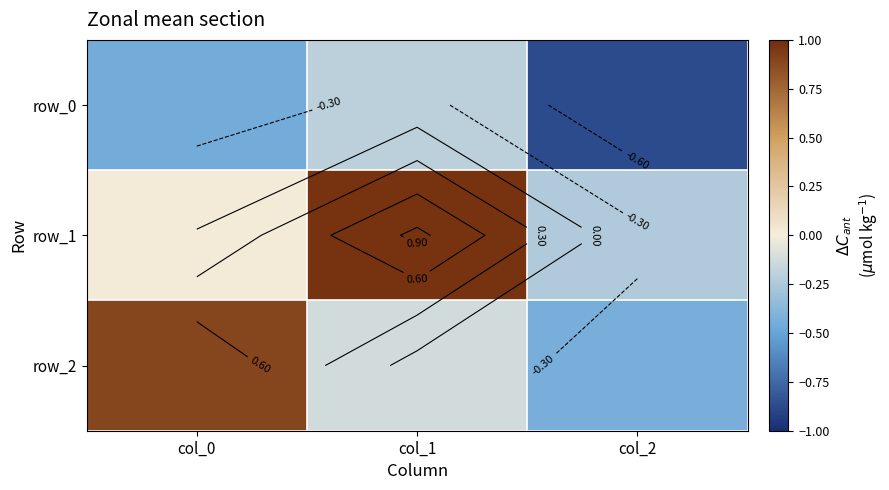

Rank the series by their average value, from highest to lowest.

row_1, row_2, row_0